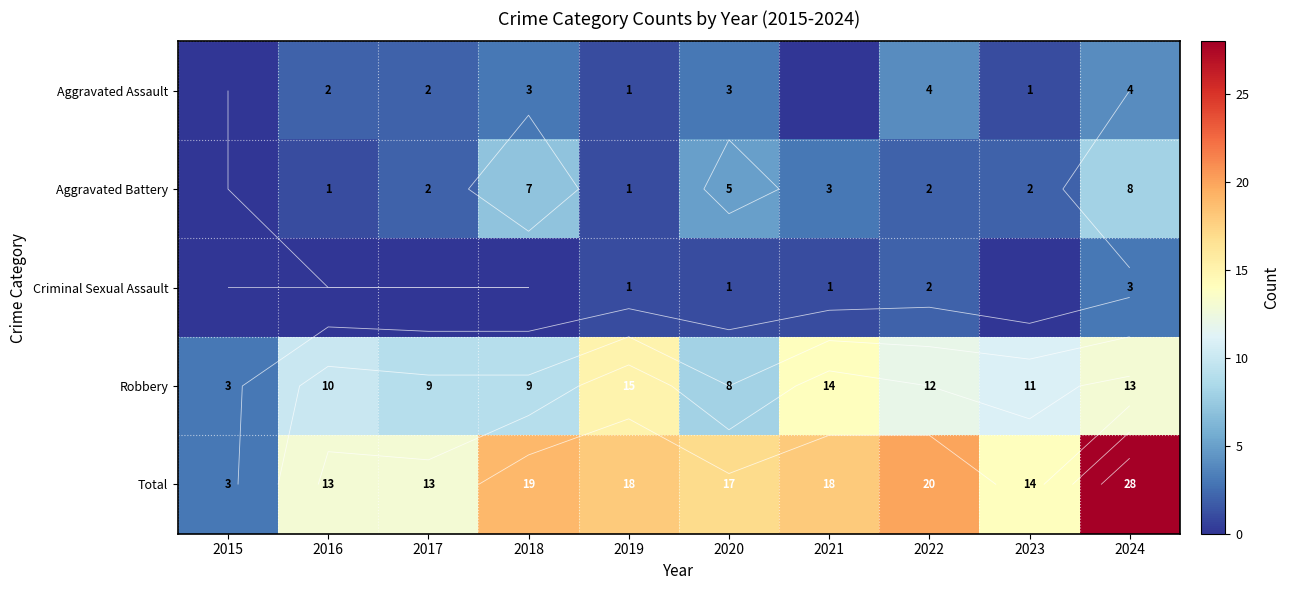

What is the highest value of the Criminal Sexual Assault series?

3